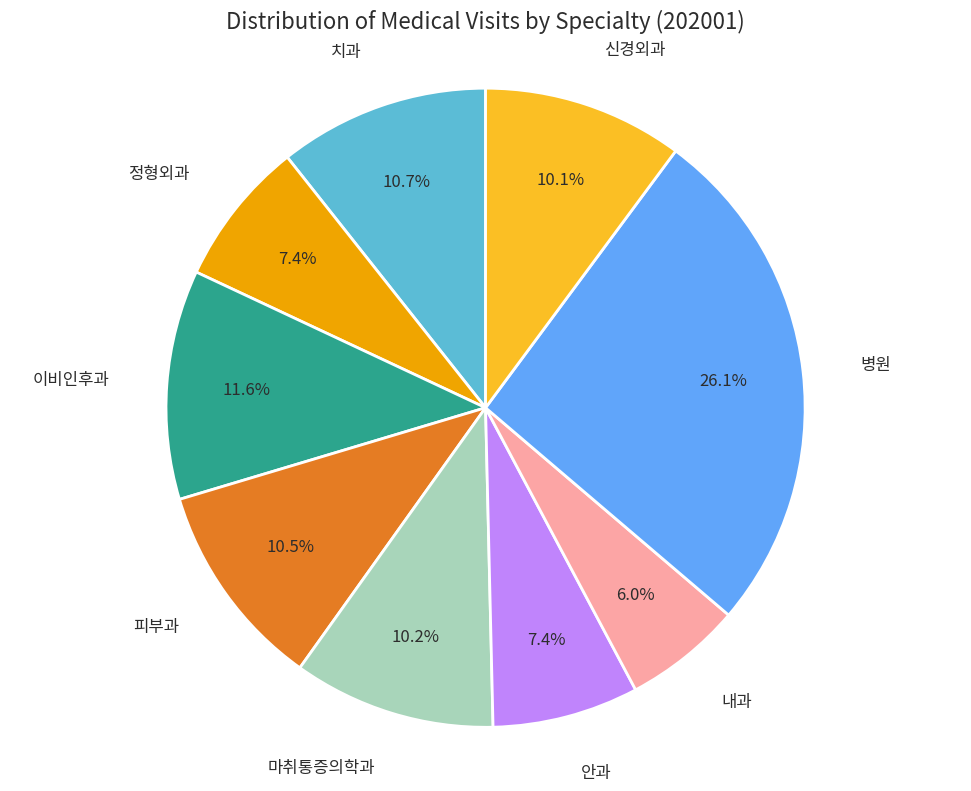

Is there a majority slice in this chart?

No